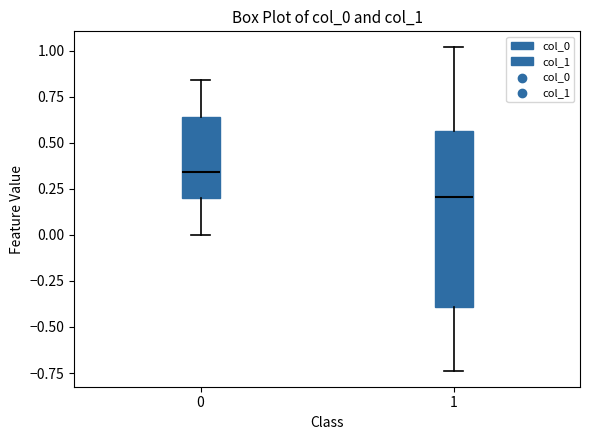

Where is the upper edge of the box at x = 1 on the y-axis? The values are not printed on the chart, so give them approximately, as read against the axis.

0.55